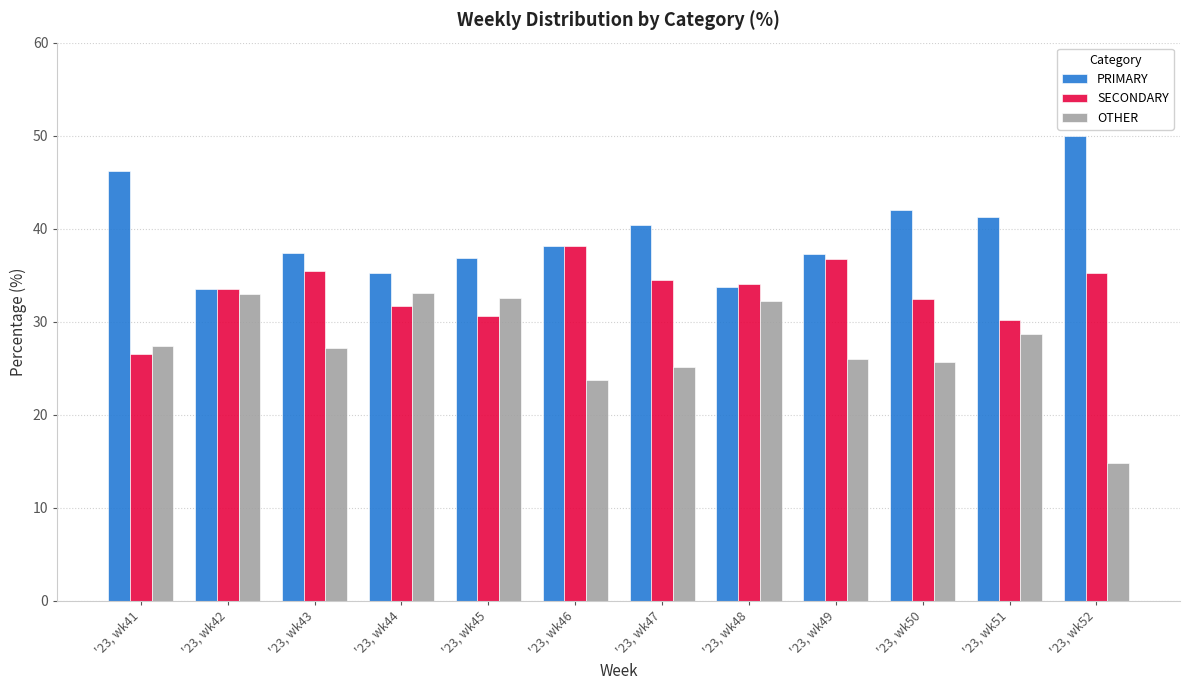

The value of OTHER at '23, wk45 is 44.9. True or false?

False